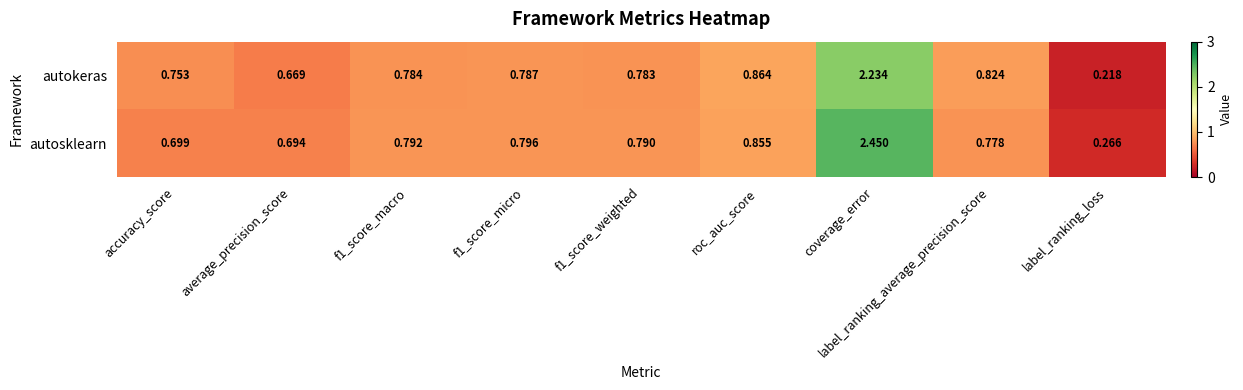

Rank the series by their average value, from lowest to highest.

autokeras, autosklearn